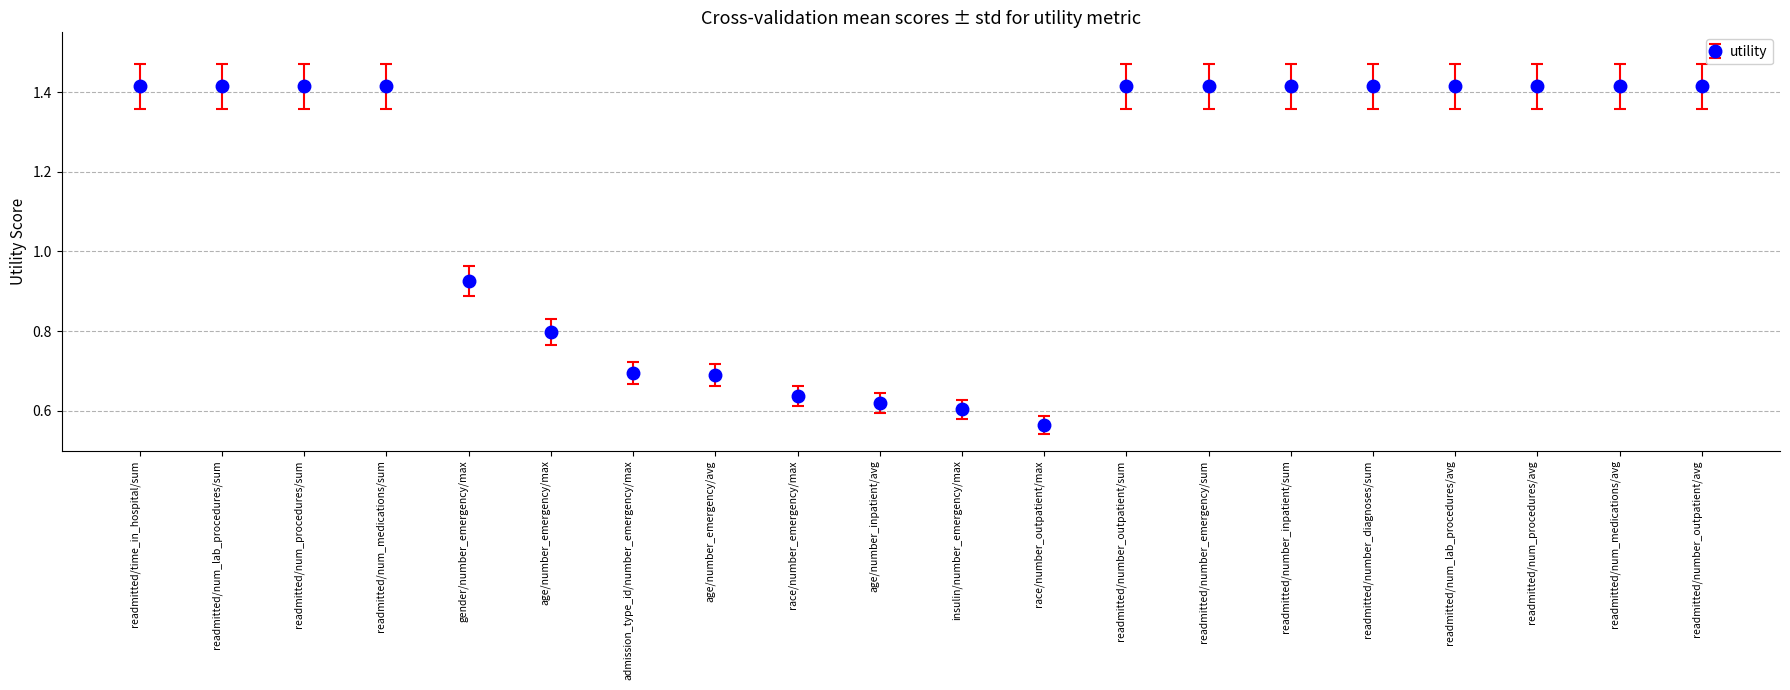

What is the change in value from admission_type_id/number_emergency/max to race/number_outpatient/max?

-0.1